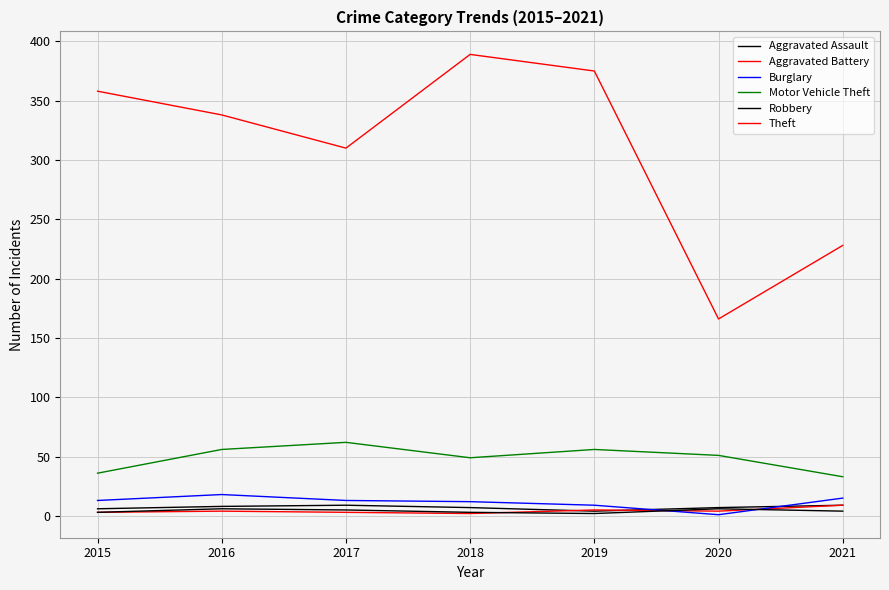

How many lines are shown in the chart?

6